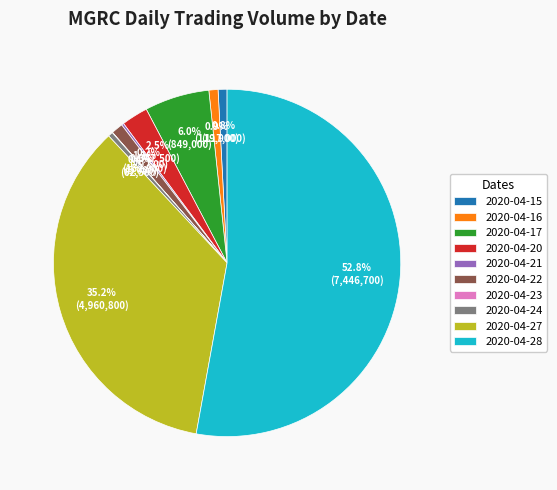

Is there any slice that represents more than half of the pie?

Yes